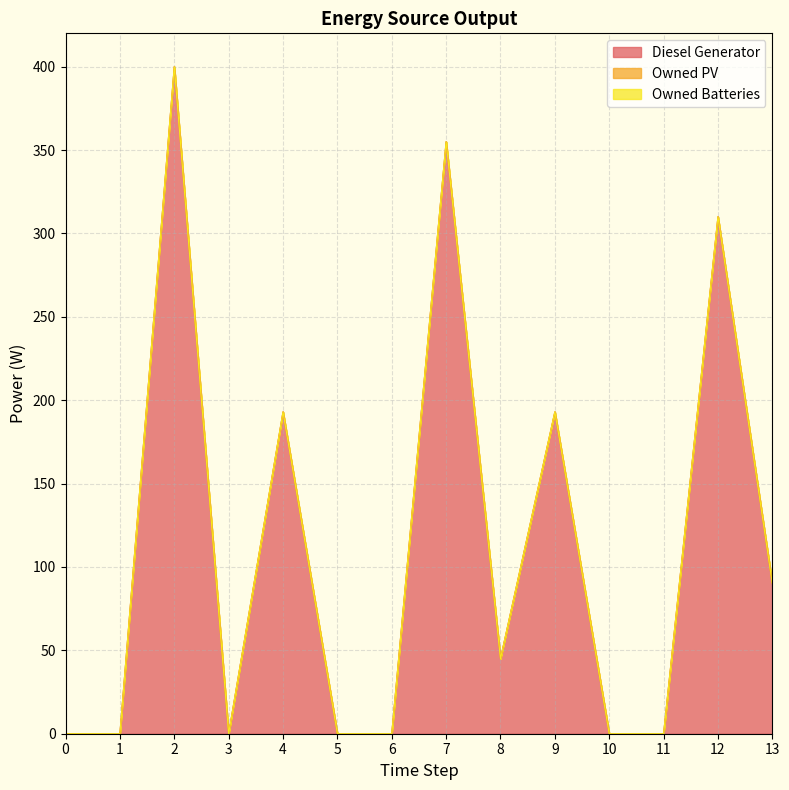

Which series has the largest range (max minus min)?

Diesel Generator